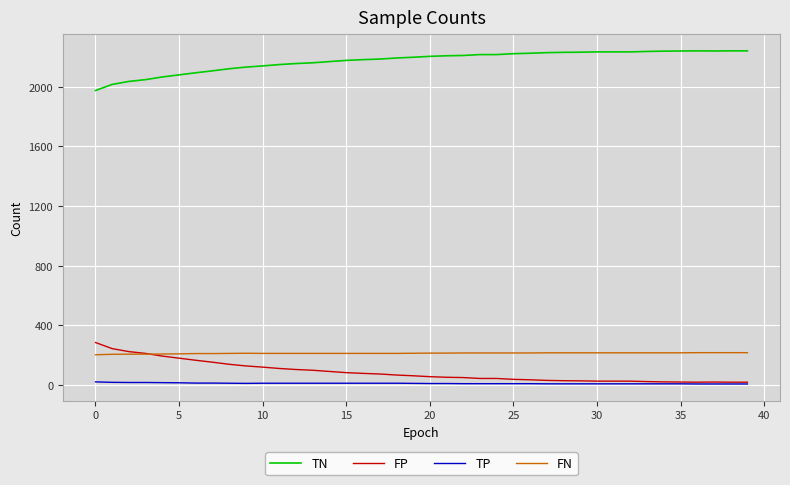

What is the lowest value of the TN series?

1975